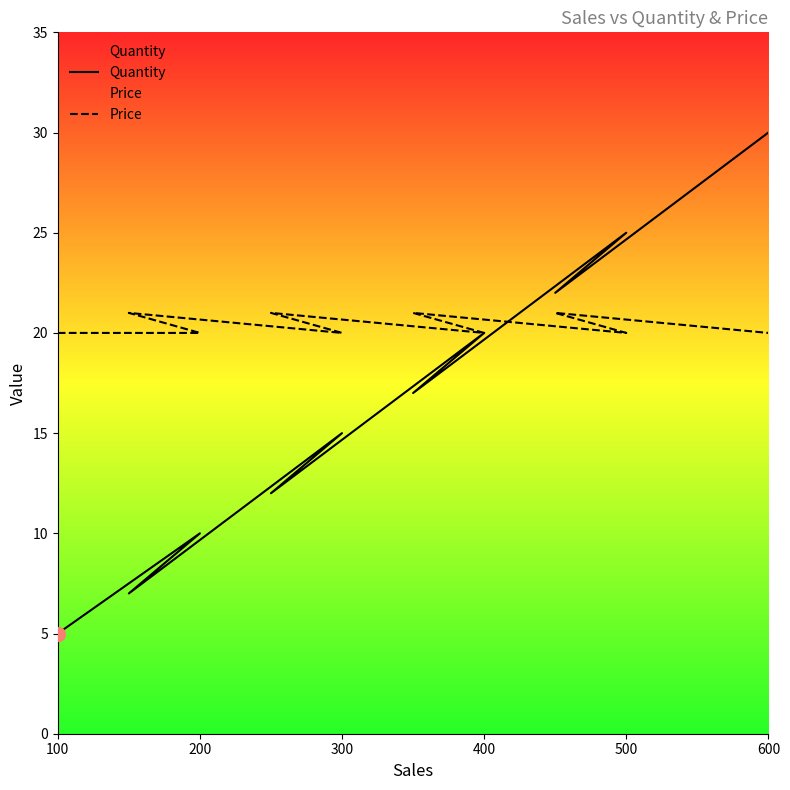

At 300, list the series in order from smallest to largest.

Quantity, Price